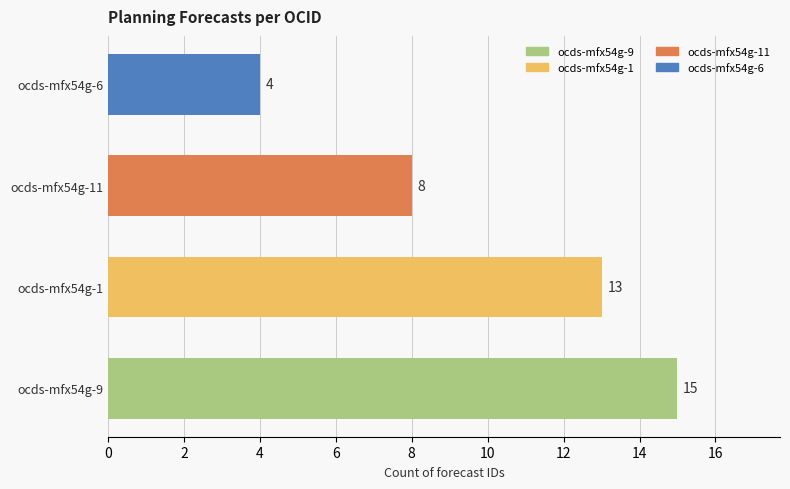

Reading top to bottom, what are all the values shown in this chart?

4	8	13	15